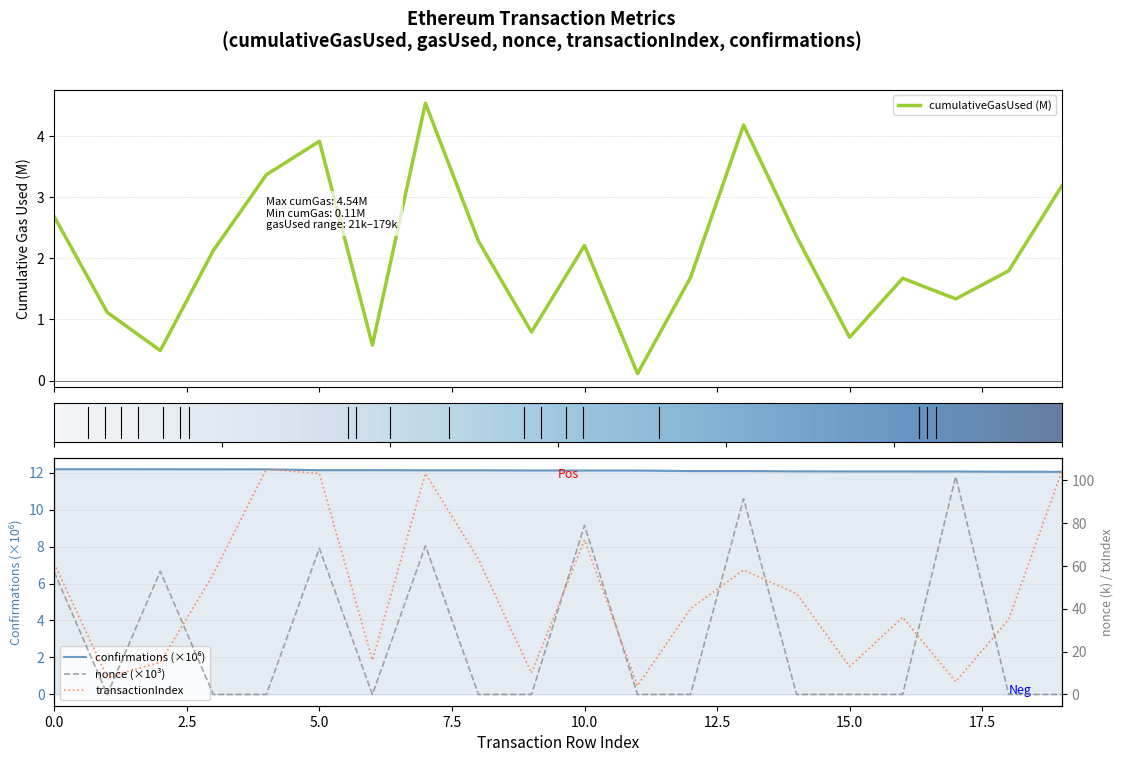

Rank the series at 0 from lowest to highest value.

cumulativeGasUsed, confirmations, nonce, transactionIndex